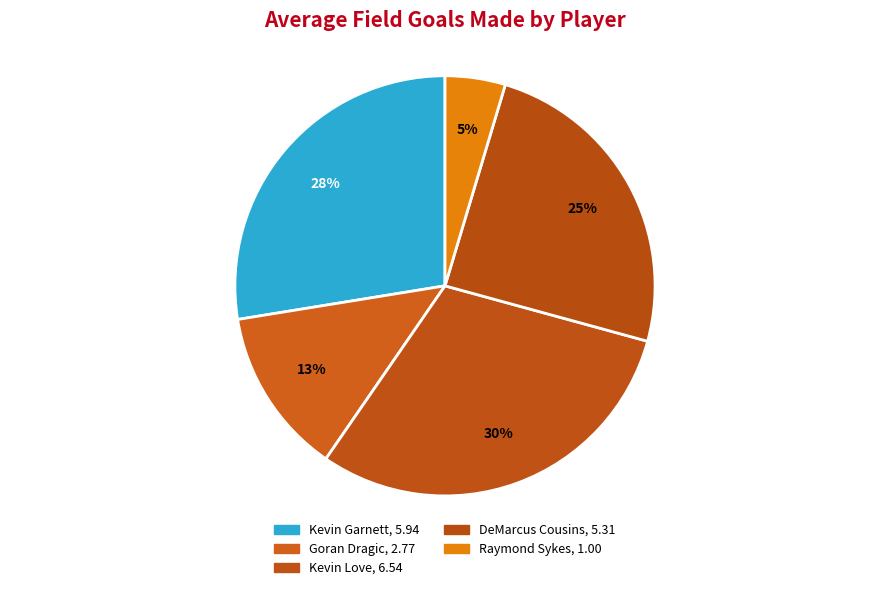

Is there any slice that represents more than half of the pie?

No